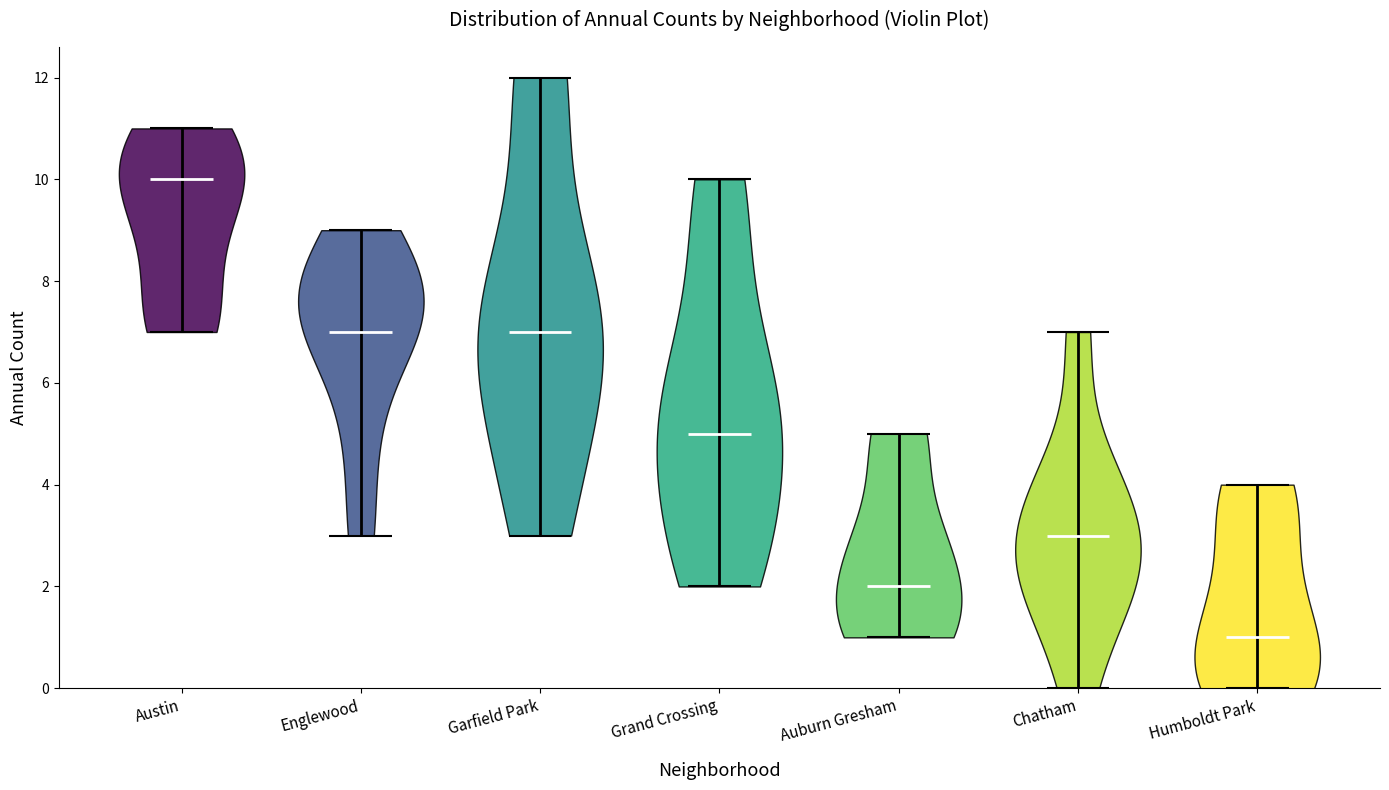

What is the lowest point the violin for Englewood reaches on the y-axis? The values are not printed on the chart, so give them approximately, as read against the axis.

3